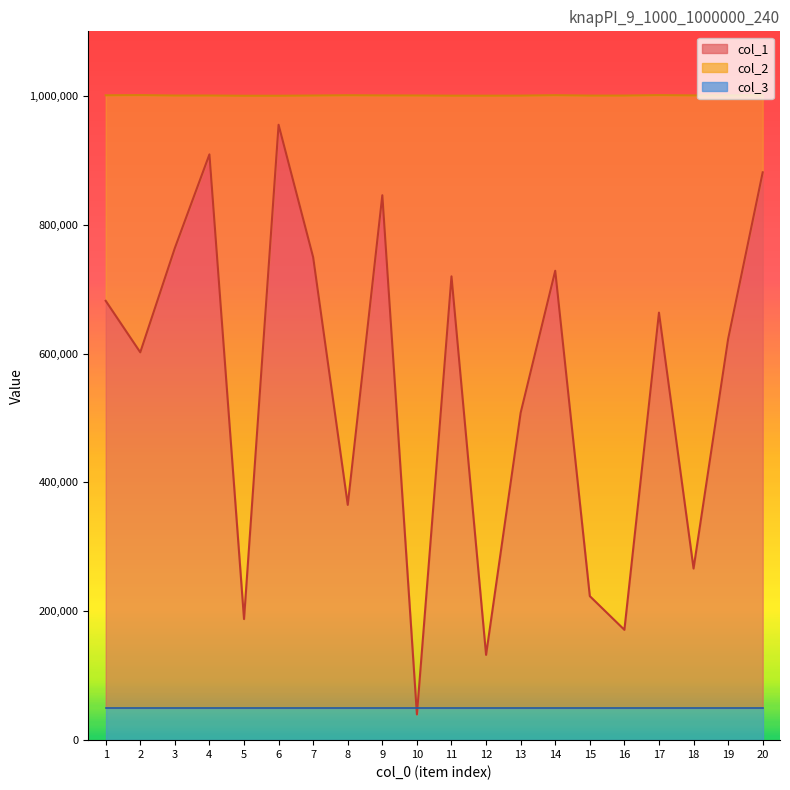

The col_1 series shows 39924 at 10. True or false?

True